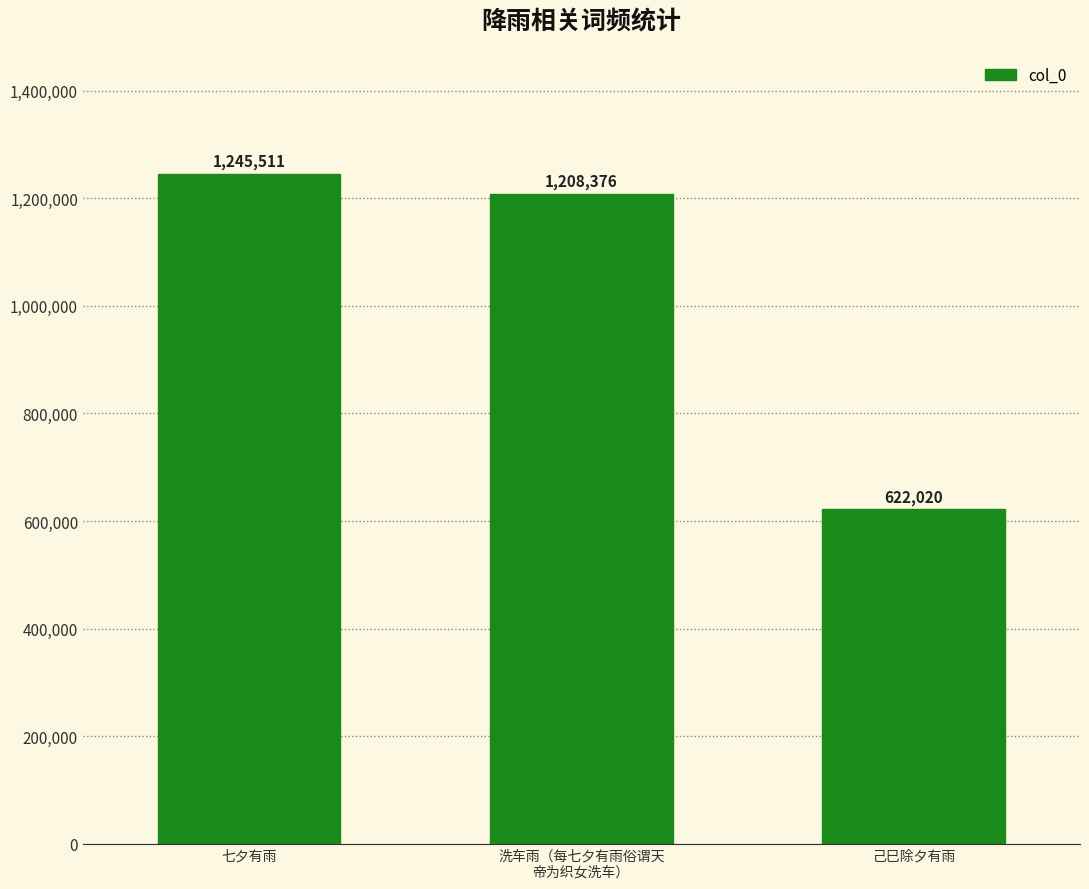

Read the value at 七夕有雨.

1245511